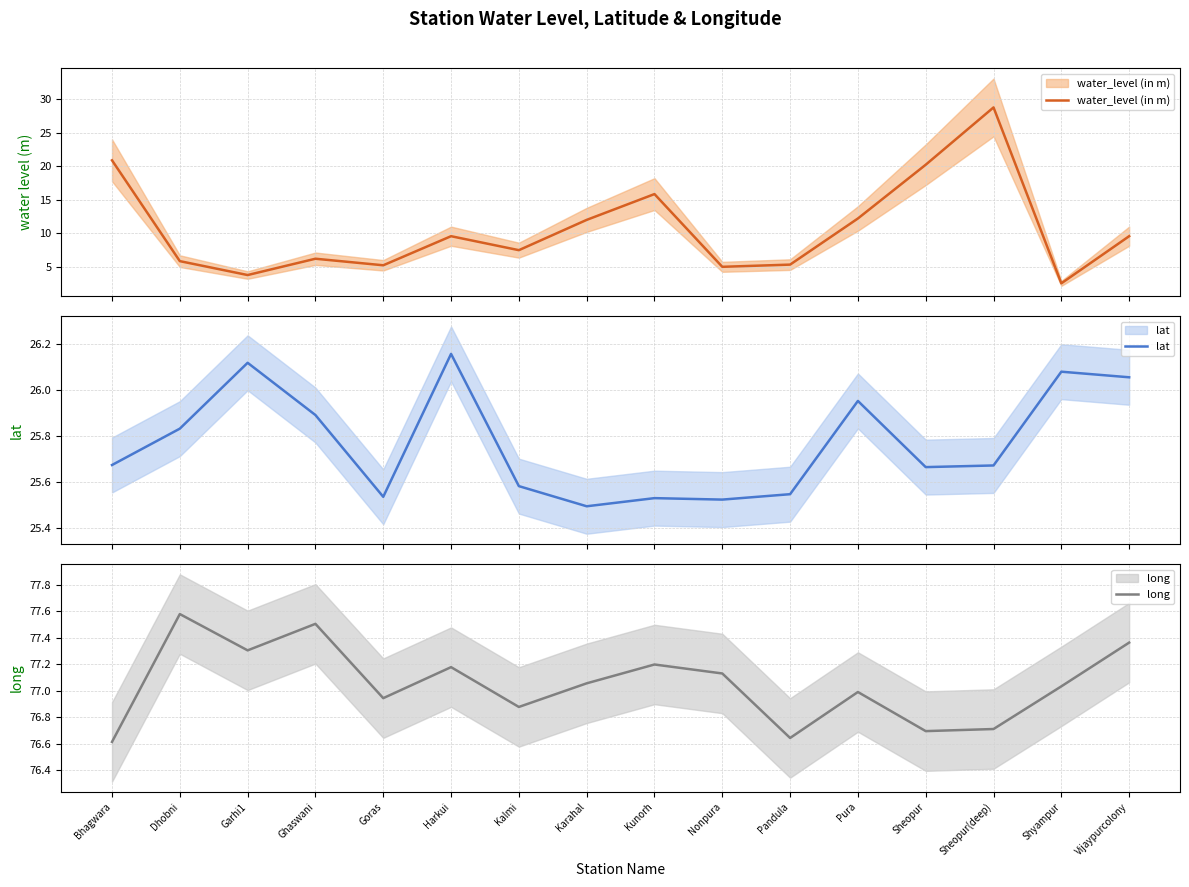

What is the label of the 1st point from the left?

Bhagwara